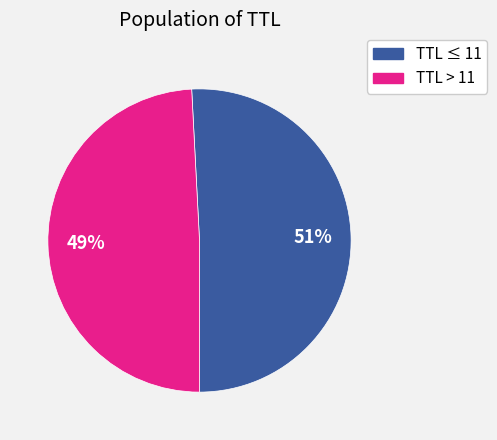

Is there a majority slice in this chart?

Yes